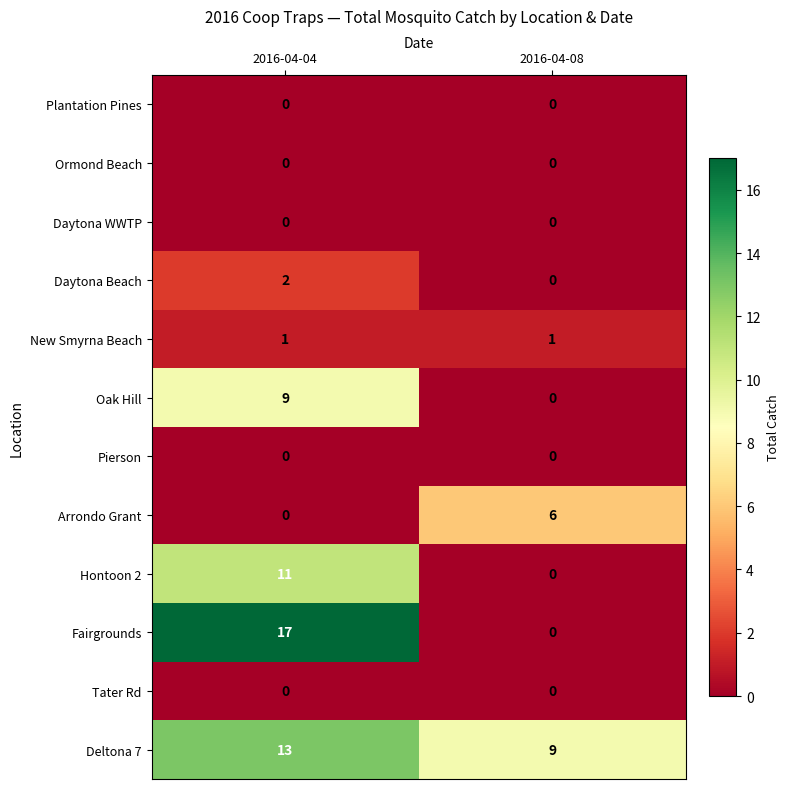

Reading left to right, extract all data points from this chart.

Plantation Pines: 2016-04-04=0	2016-04-08=0
Ormond Beach: 2016-04-04=0	2016-04-08=0
Daytona WWTP: 2016-04-04=0	2016-04-08=0
Daytona Beach: 2016-04-04=2	2016-04-08=0
New Smyrna Beach: 2016-04-04=1	2016-04-08=1
Oak Hill: 2016-04-04=9	2016-04-08=0
Pierson: 2016-04-04=0	2016-04-08=0
Arrondo Grant: 2016-04-04=0	2016-04-08=6
Hontoon 2: 2016-04-04=11	2016-04-08=0
Fairgrounds: 2016-04-04=17	2016-04-08=0
Tater Rd: 2016-04-04=0	2016-04-08=0
Deltona 7: 2016-04-04=13	2016-04-08=9